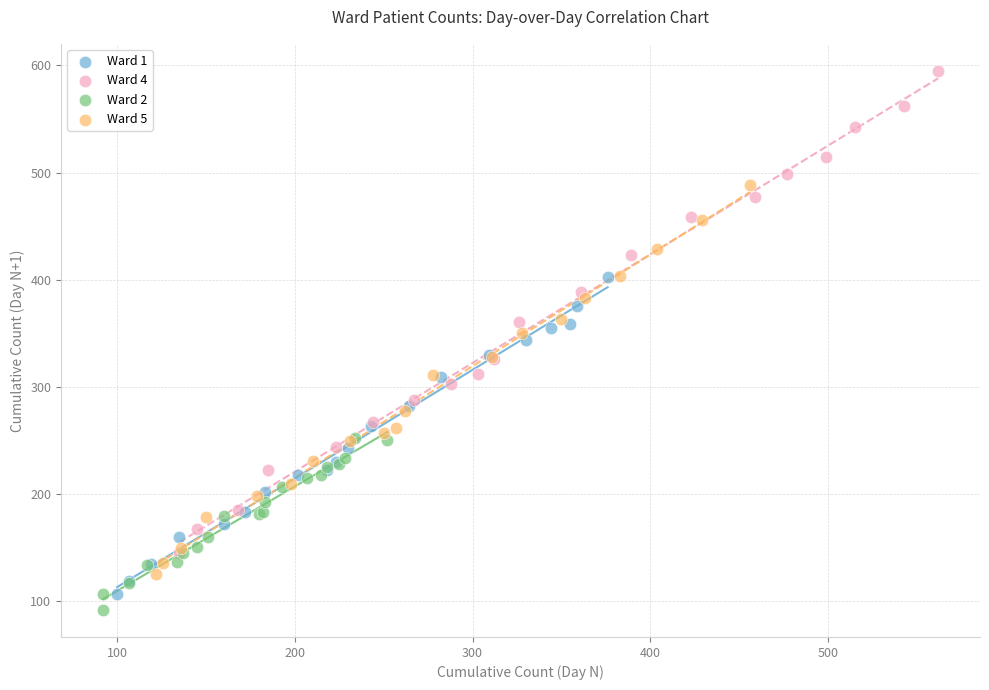

Which series has the largest Y range (max minus min)?

Ward 4